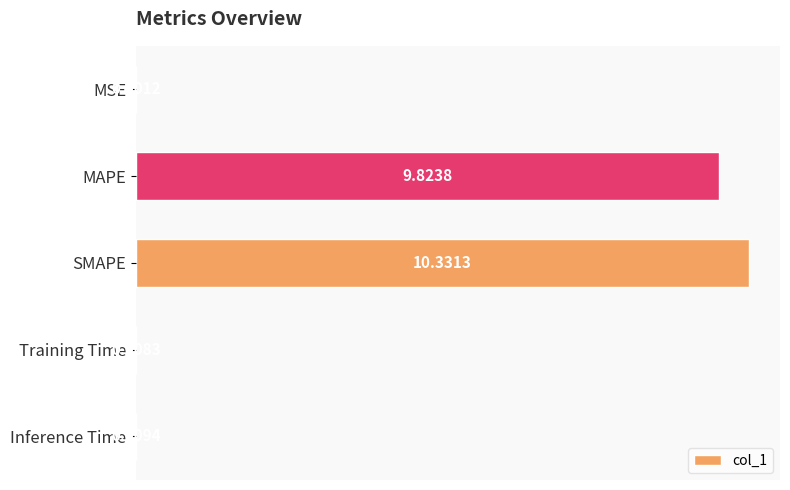

Which has a higher value, Inference Time or SMAPE?

SMAPE